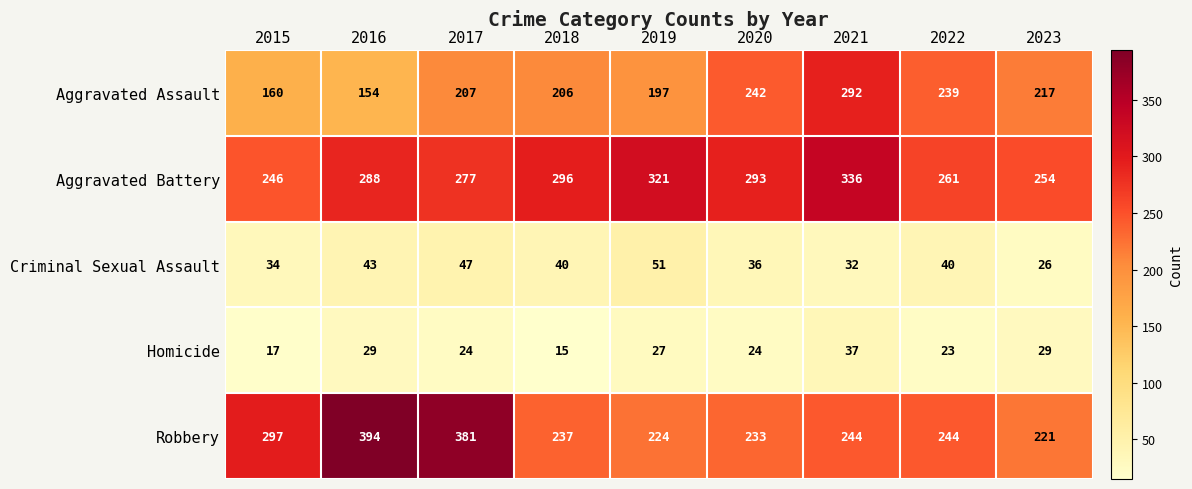

The Criminal Sexual Assault series shows 32 at 2021. True or false?

True